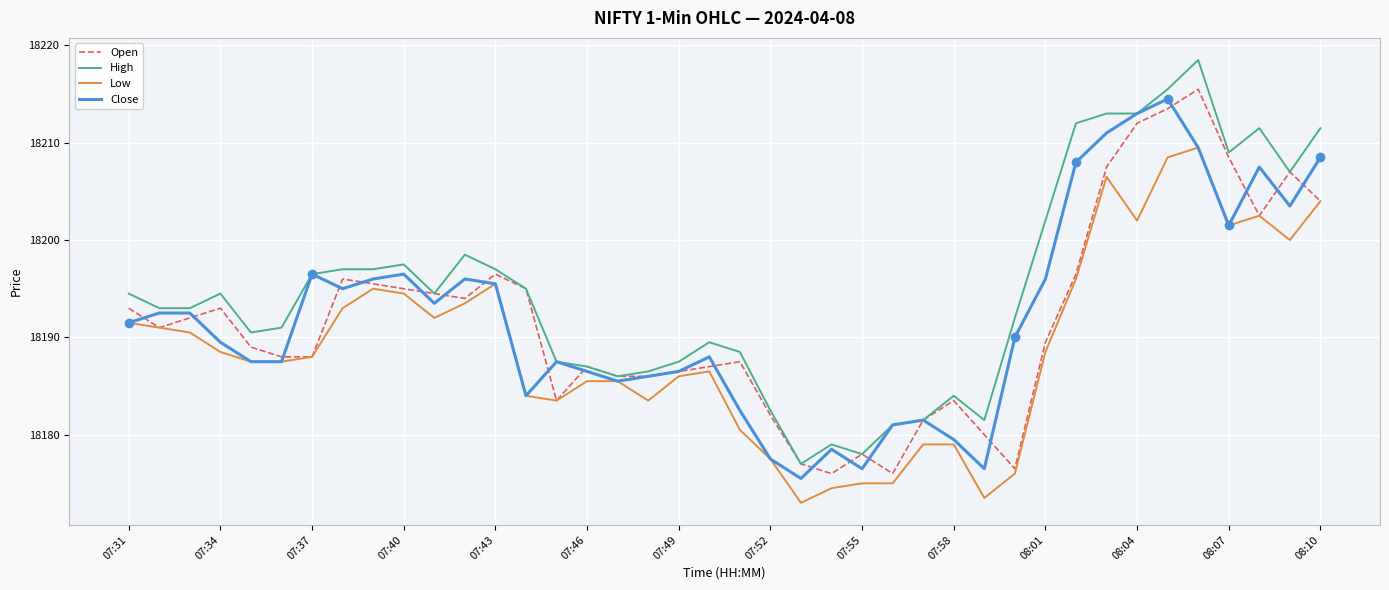

Count the number of data series in this chart.

4